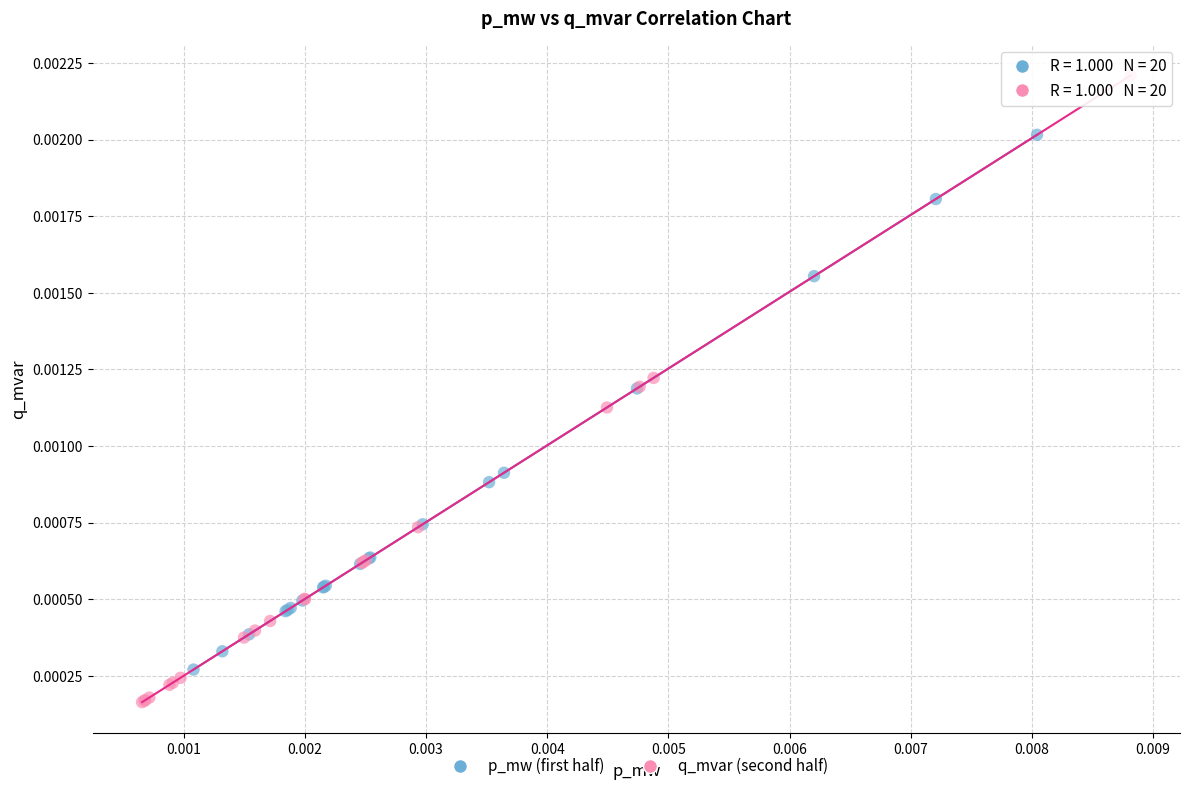

Which series contains the lowest Y value?

q_mvar (second half)